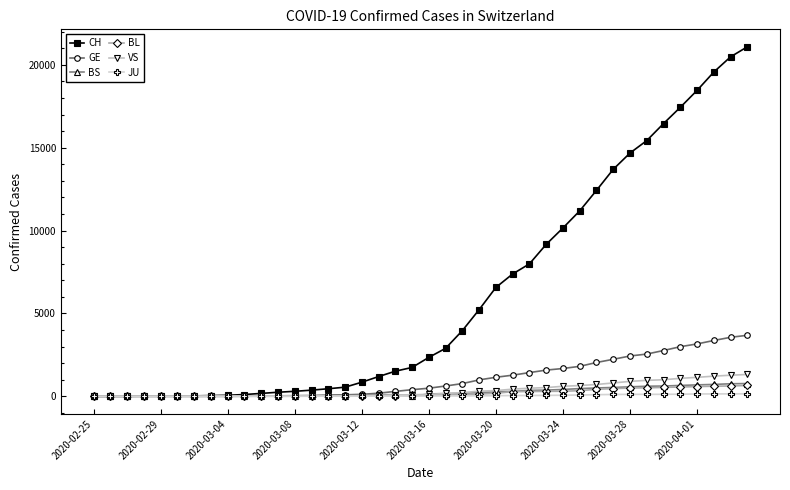

True or false: BS has more than 0 points higher than both neighbors.

True